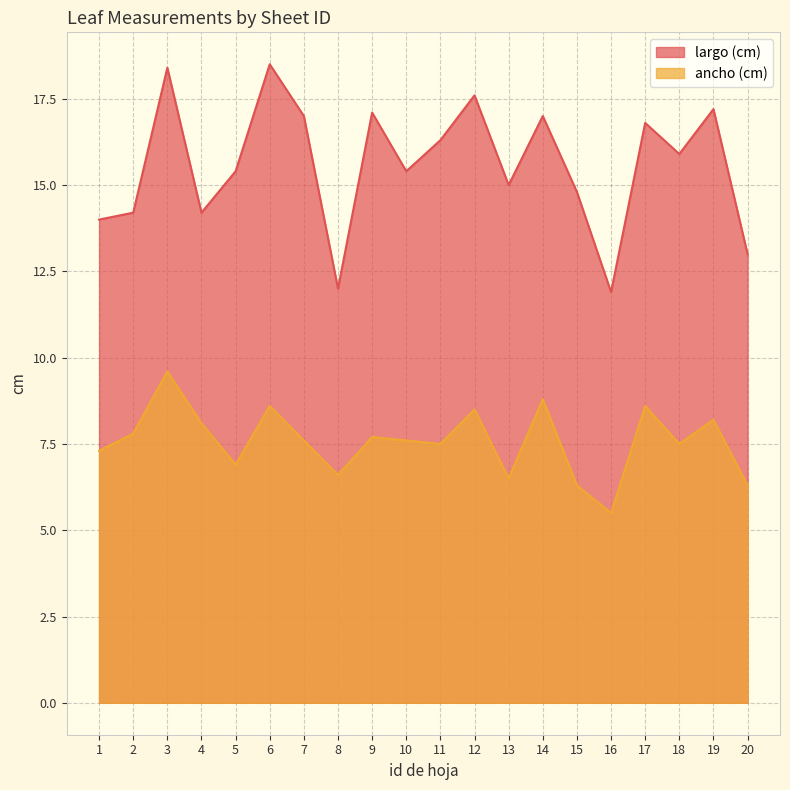

Where is the first local maximum for largo (cm)?

3